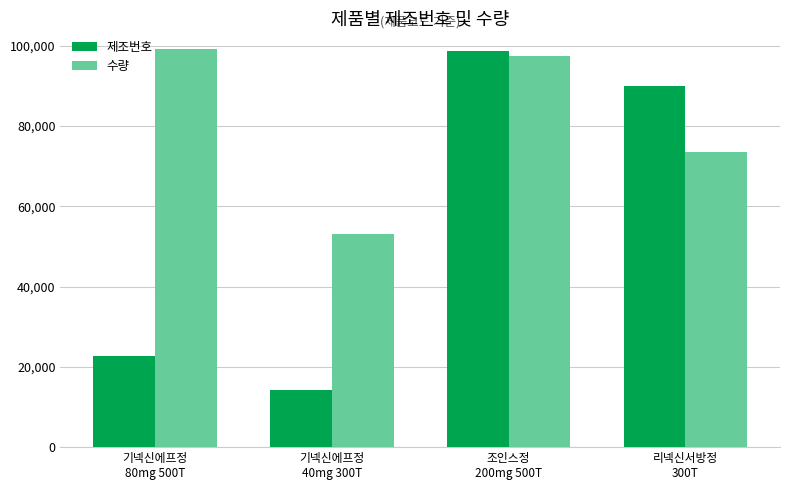

What is the value of the 수량 bar at the 4th from the left?

73440